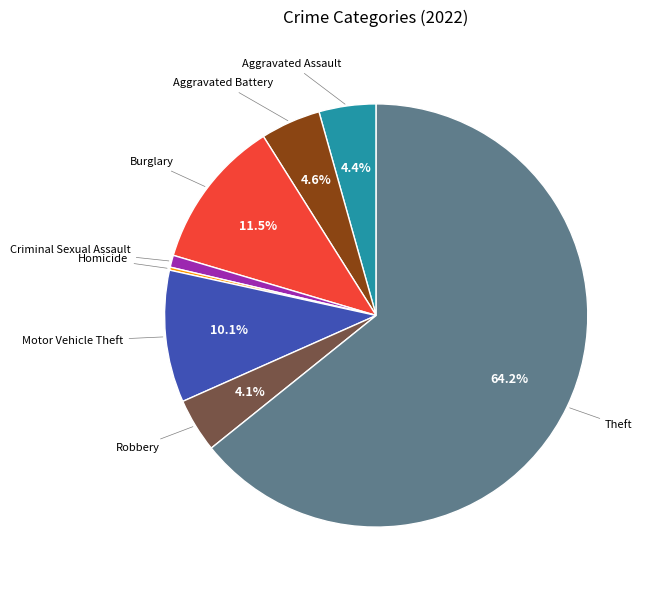

To the nearest percent, what is the average slice percentage?

12%